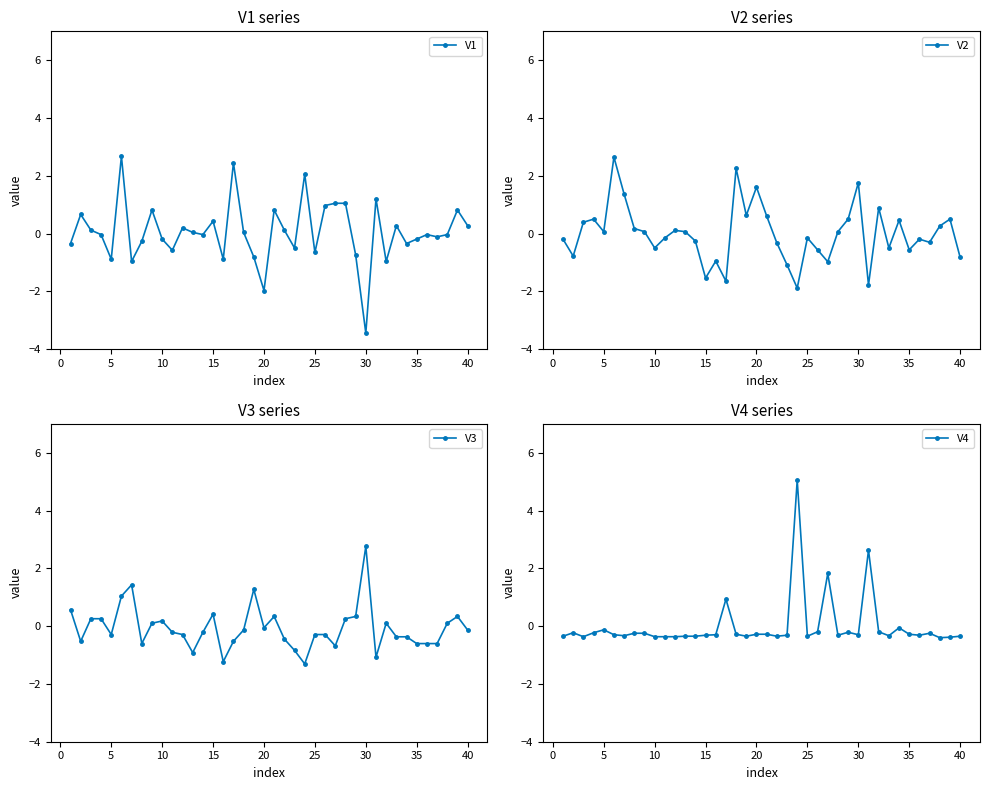

Count the number of data series in this chart.

4